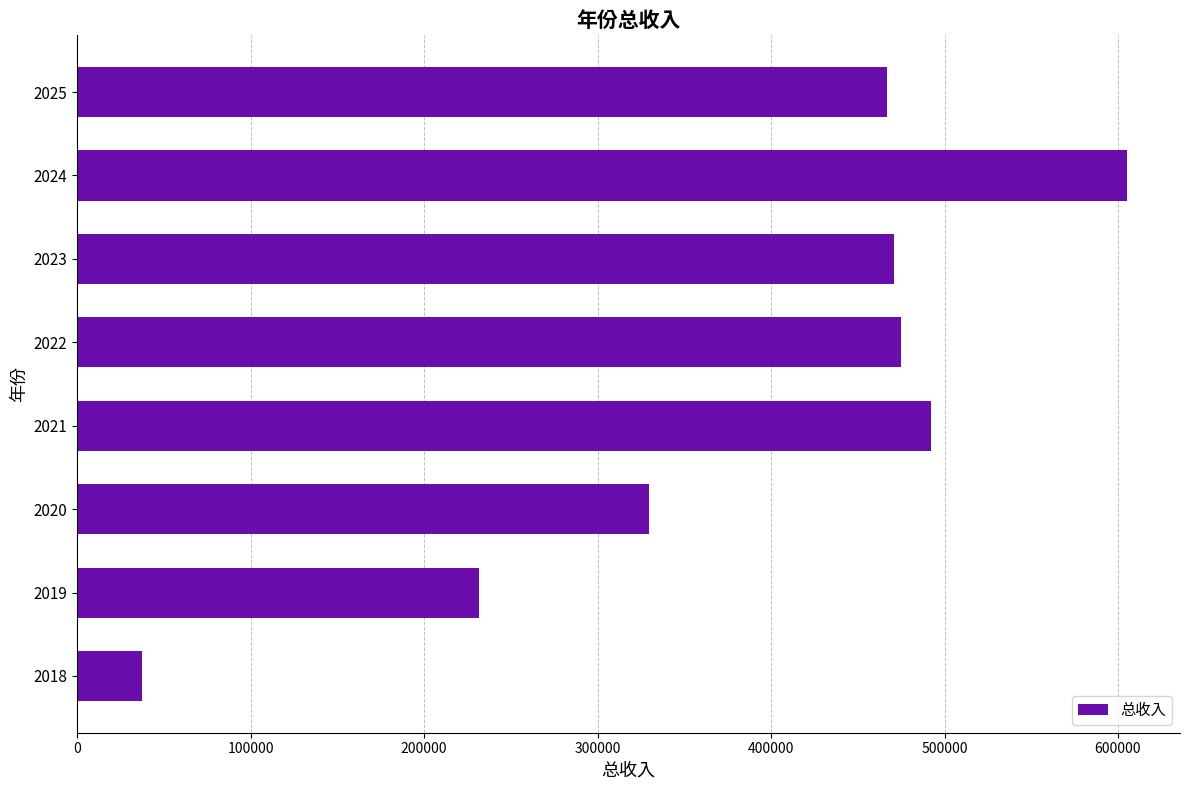

What is the difference between the second highest and second lowest values?

260531.2